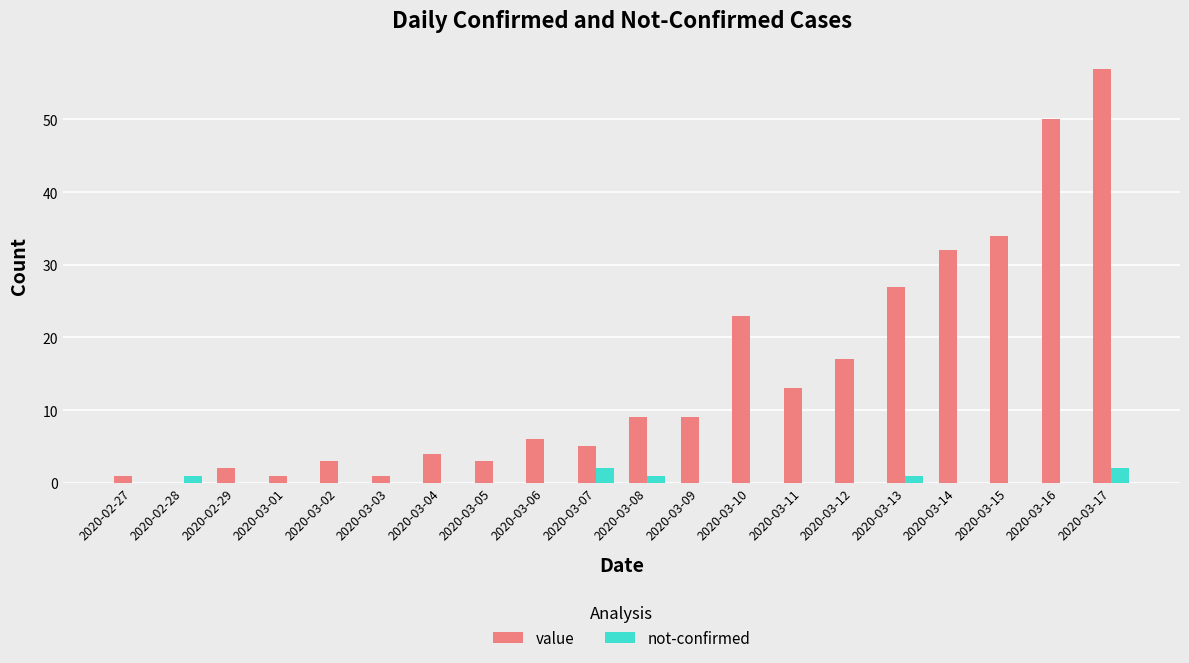

Does the chart contain stacked bars?

No